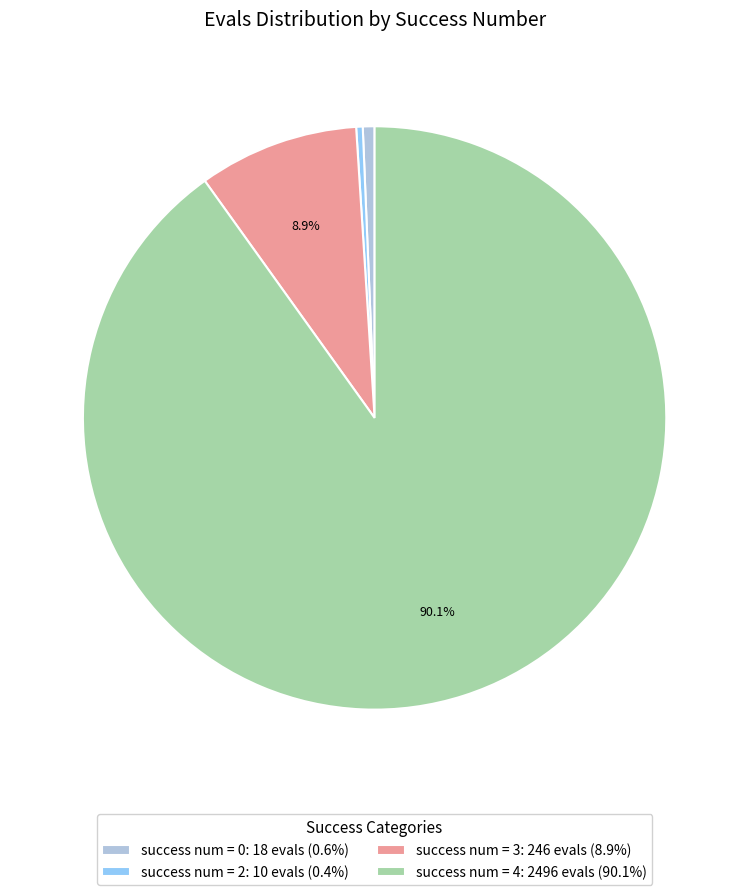

What portion of the pie excludes success num = 3: 246 evals (8.9%)?

91.1%